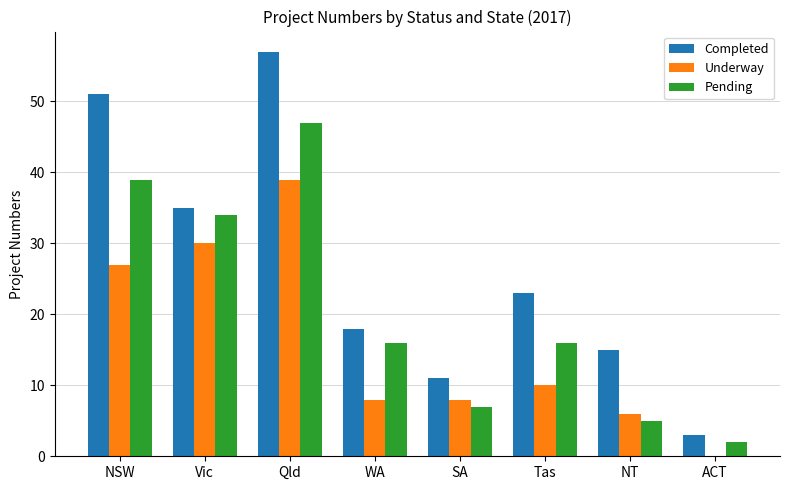

Which series has the largest total across all categories?

Completed